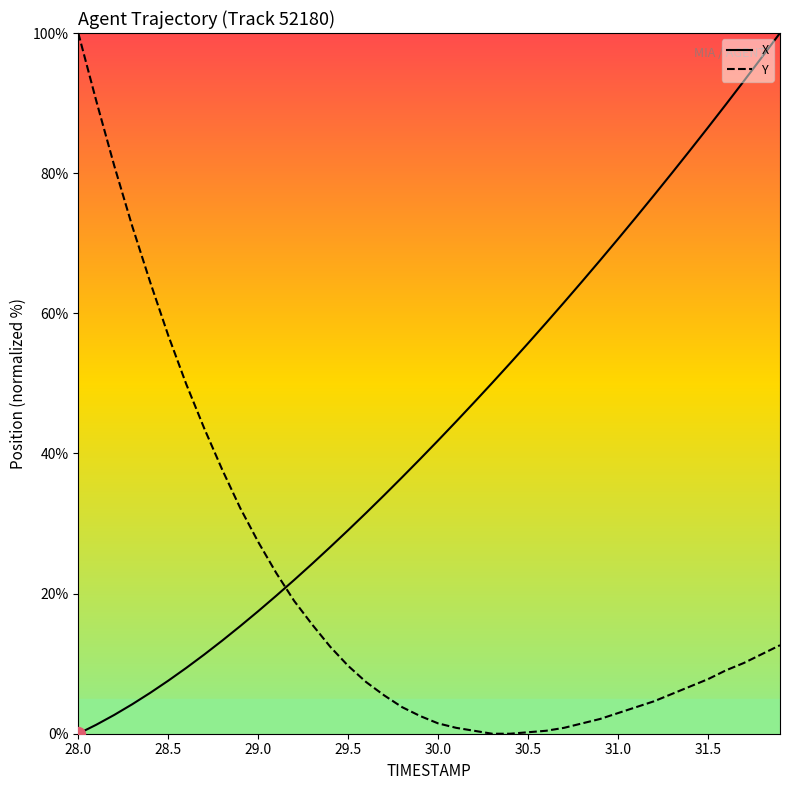

How many times do X and Y cross each other?

1